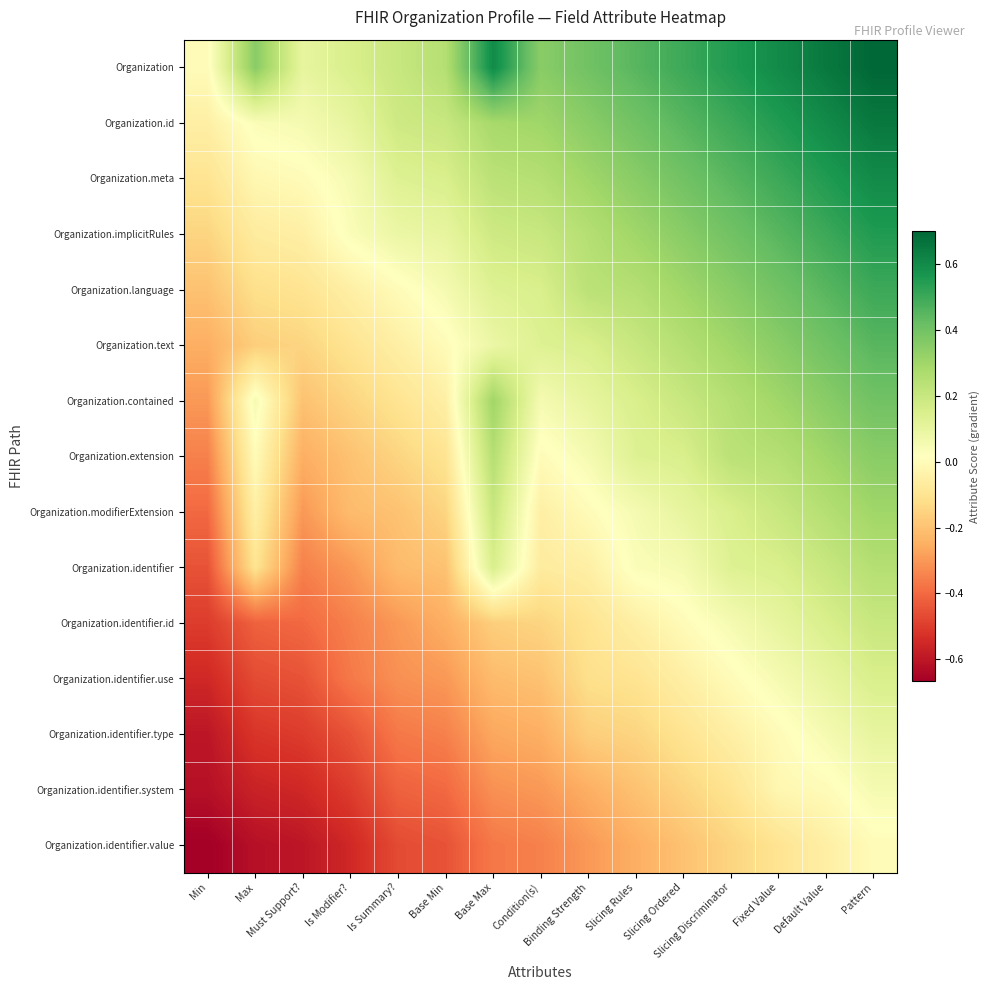

Which series has the widest spread of values?

Organization.id